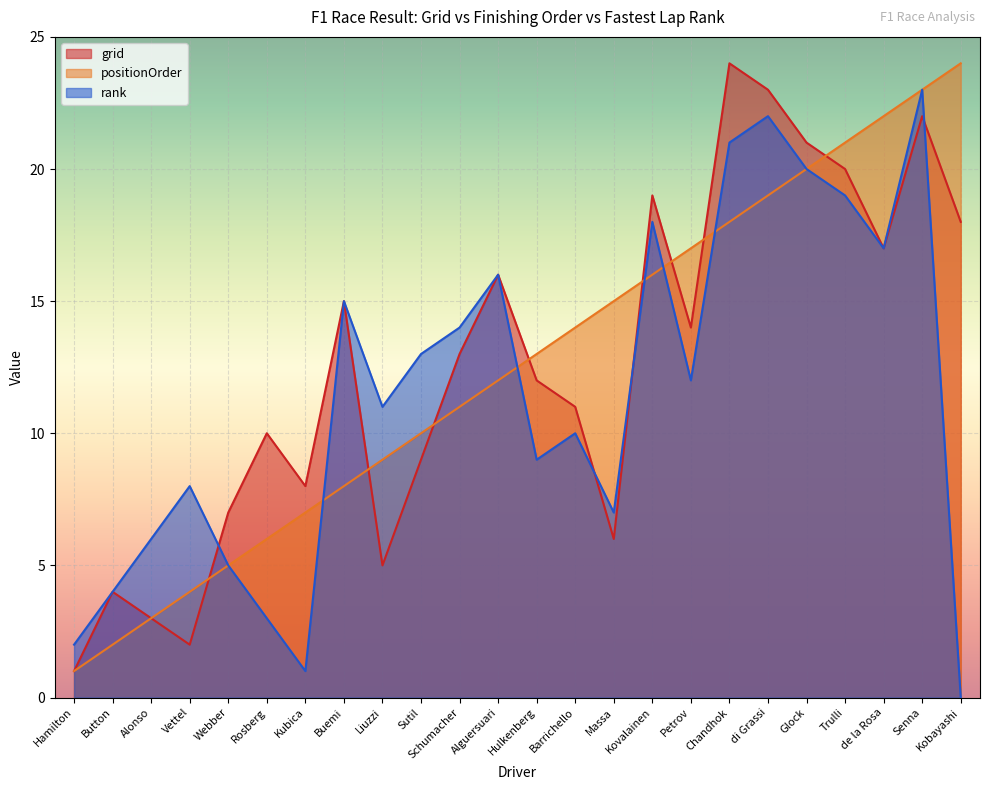

True or false: positionOrder has a value of 33 at di Grassi.

False